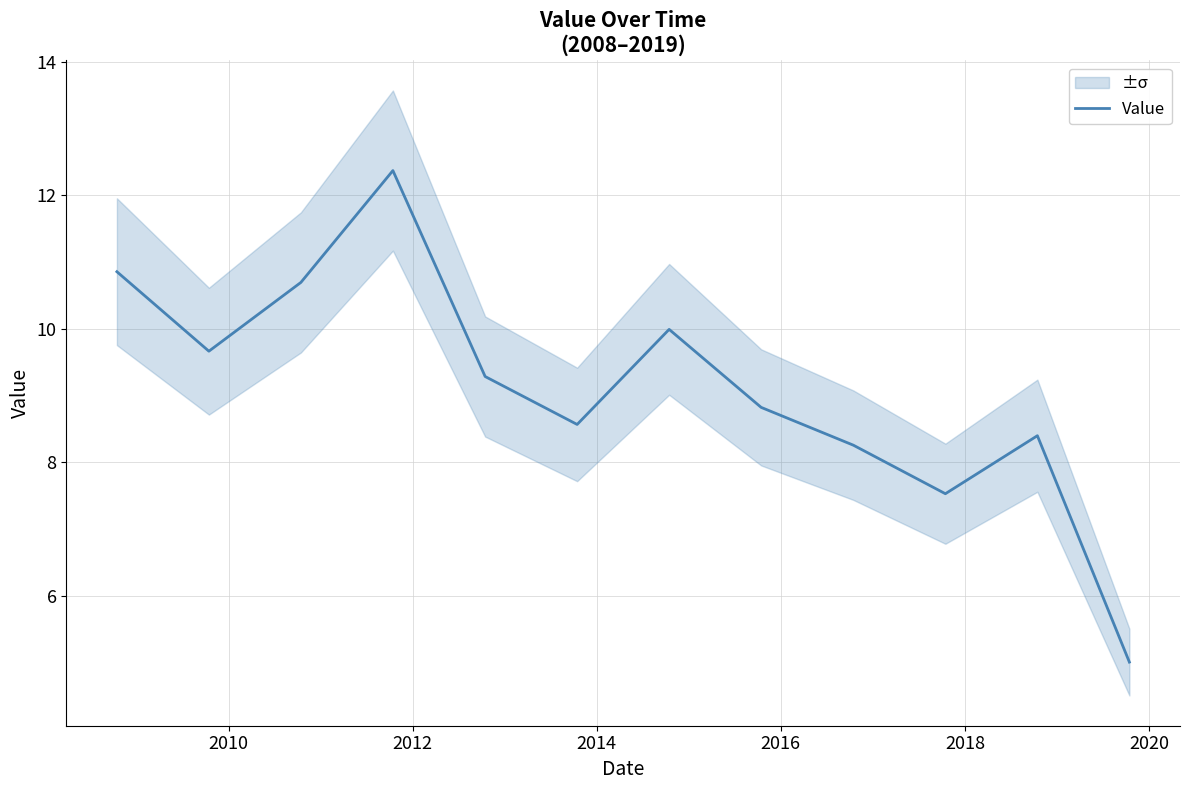

What is the minimum value for Value?

5.0